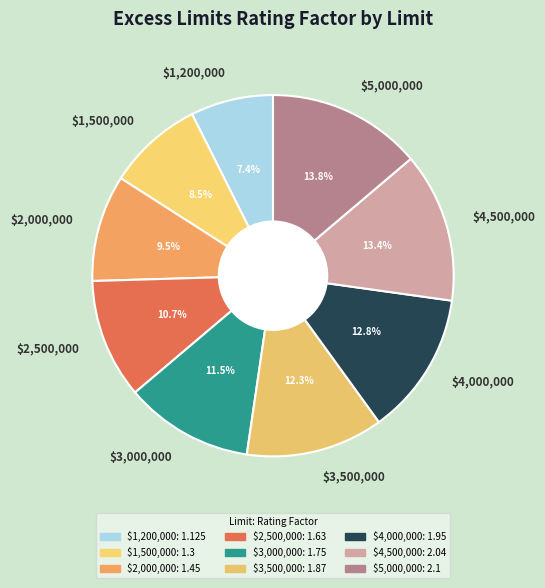

Does $3,500,000 represent more than half of the total?

No